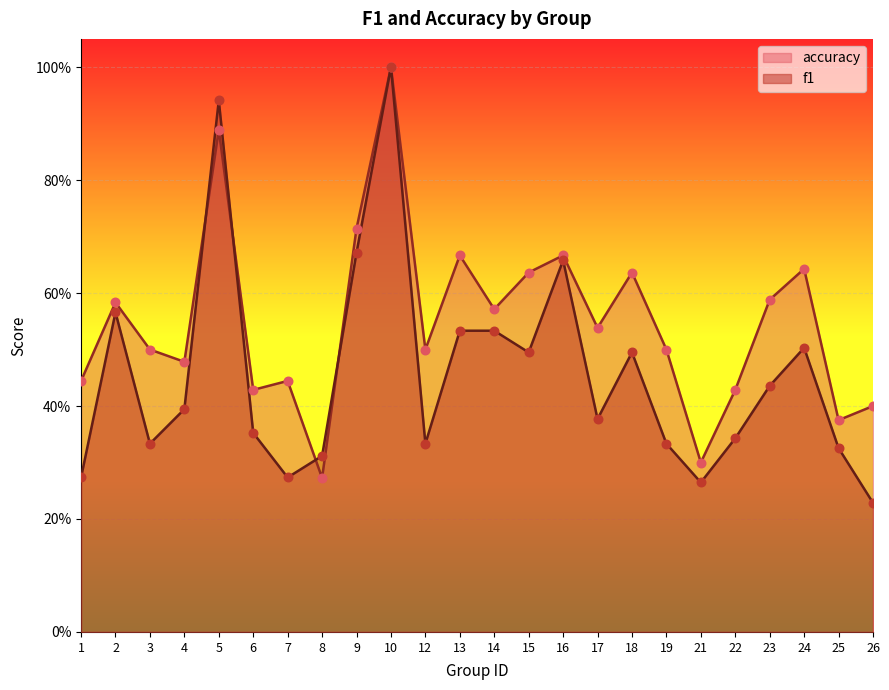

At how many categories does at least one series exceed 0?

24